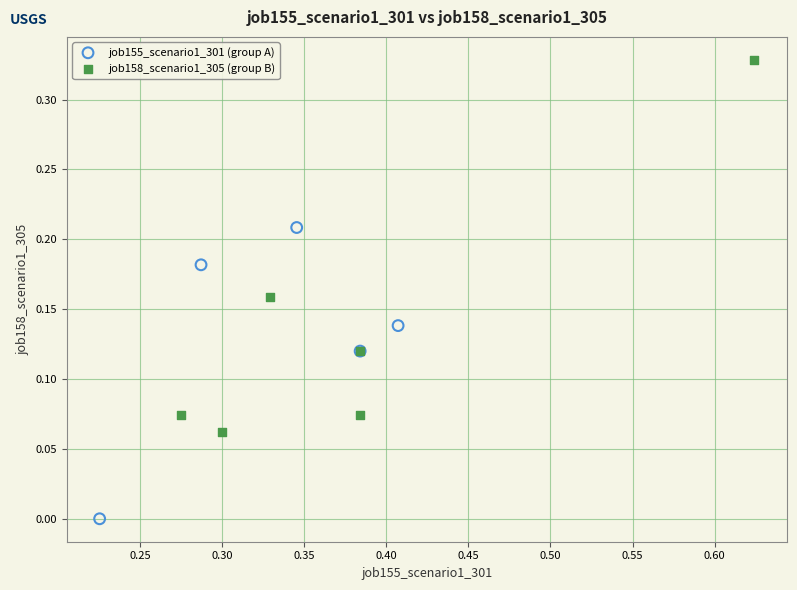

Which series reaches the minimum Y coordinate?

job155_scenario1_301 (group A)